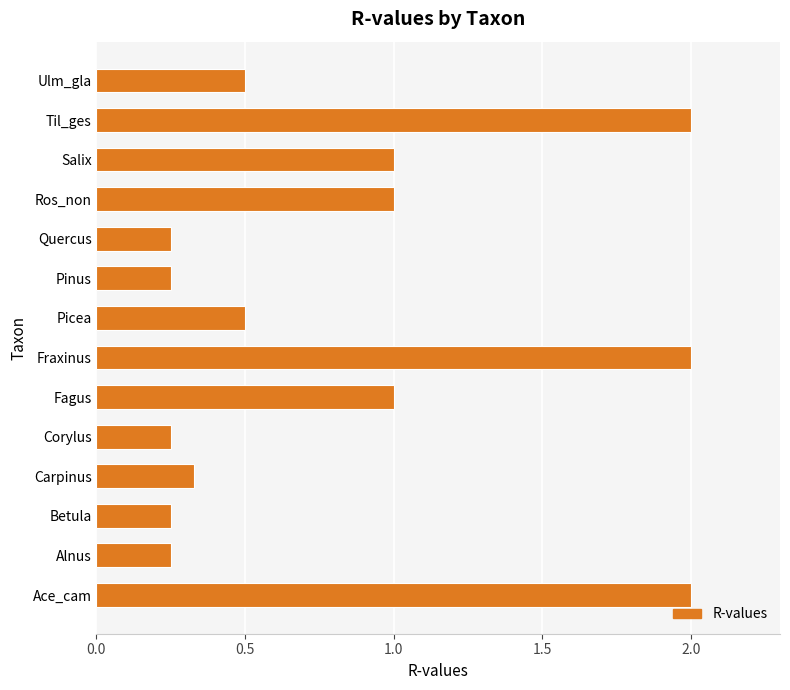

What is the approximate value at Ace_cam?

2.0